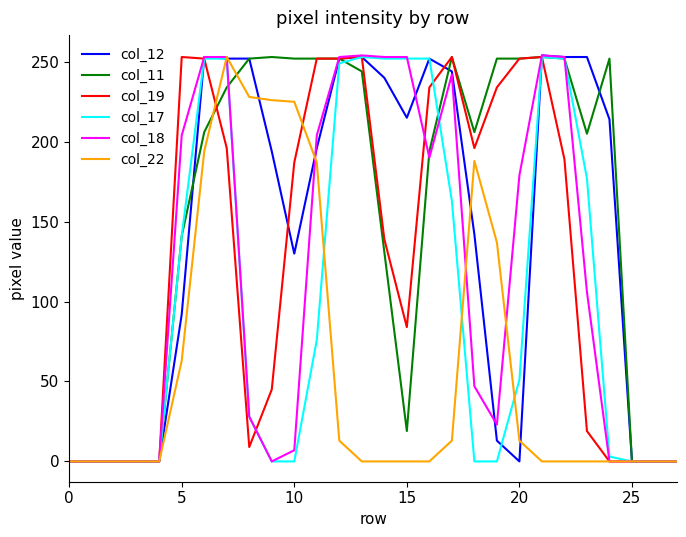

True or false: col_22 and col_18 intersect in this chart.

True